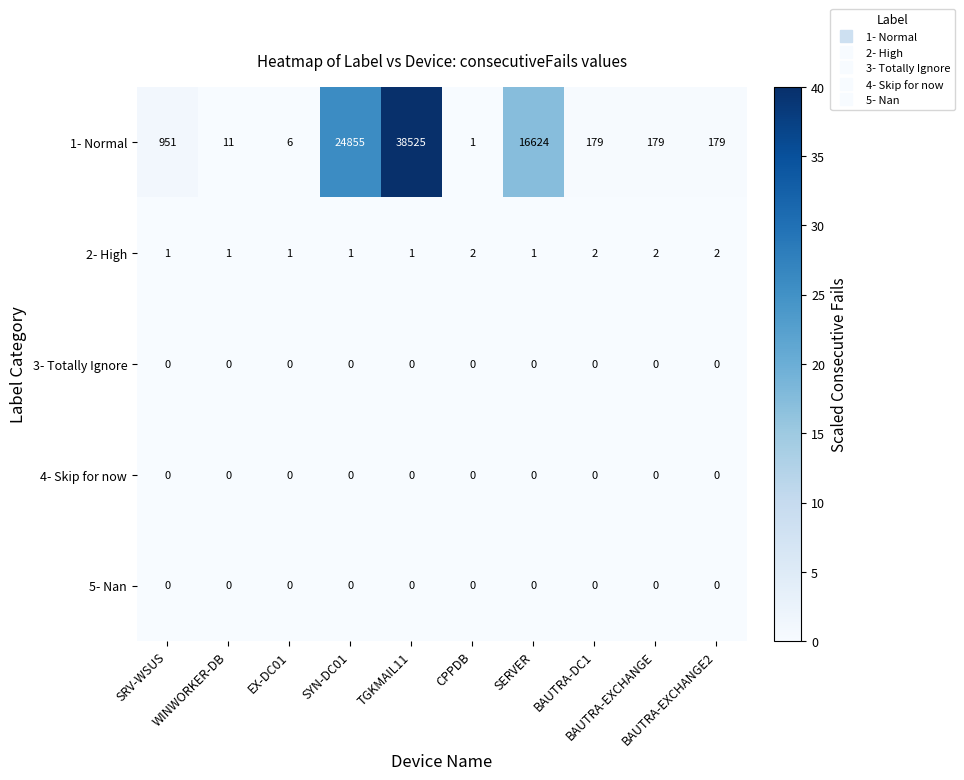

At how many categories does at least one series exceed 4?

9